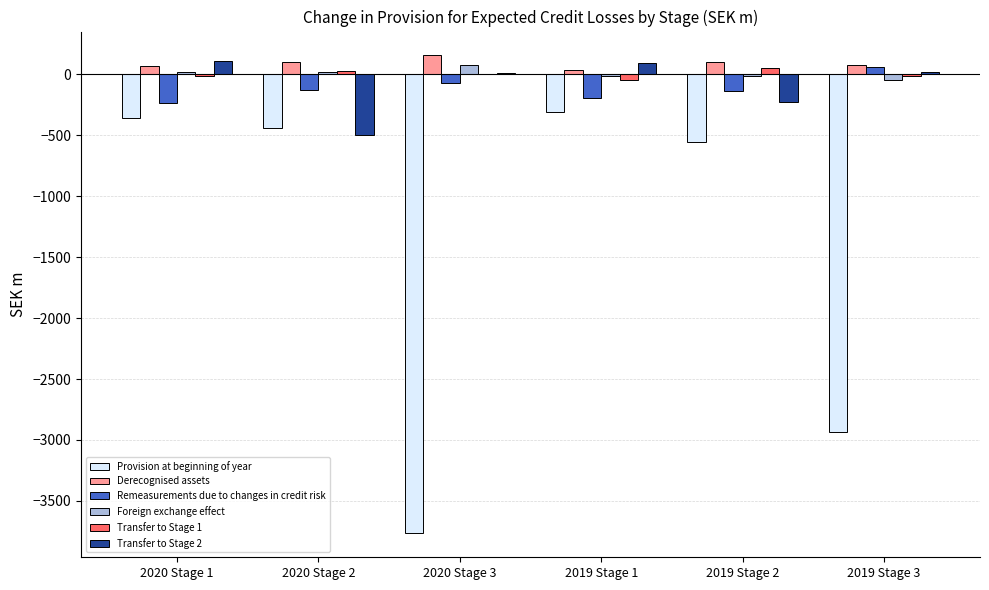

Which category has the highest value in the Remeasurements due to changes in credit risk series?

2019 Stage 3